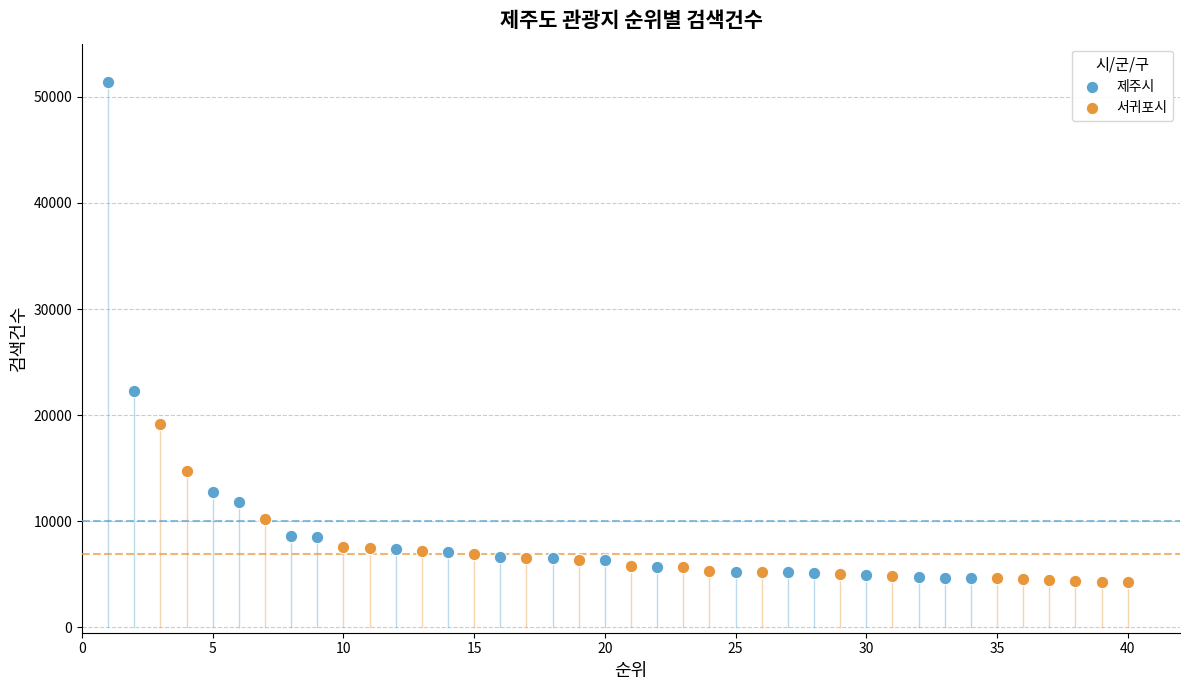

Which series reaches the maximum Y coordinate?

제주시